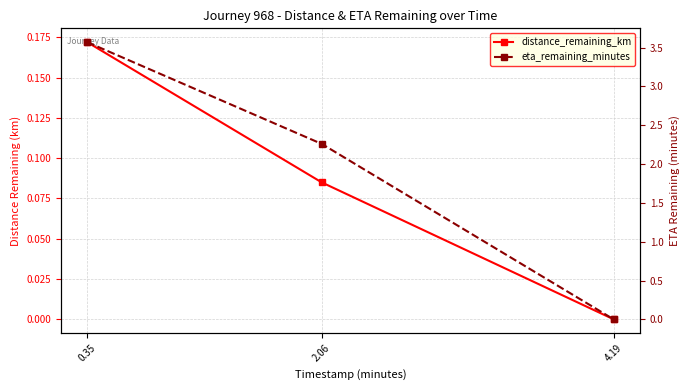

What is the difference between the eta_remaining_minutes values at 4.19 and 2.06?

2.3